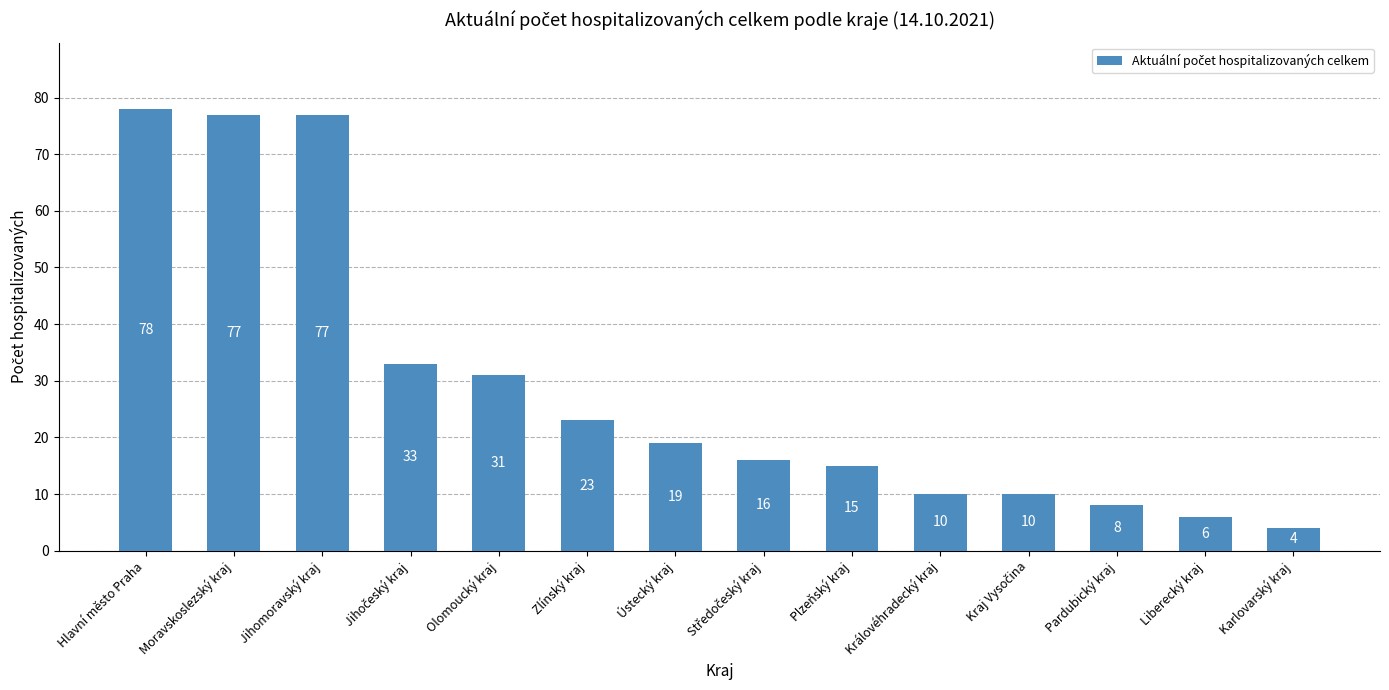

What is the value of the 12th bar from the left?

8